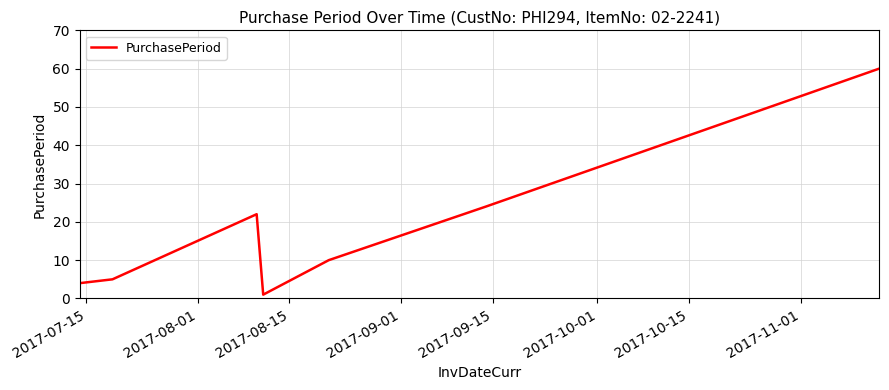

What is the maximum value shown in the chart?

60